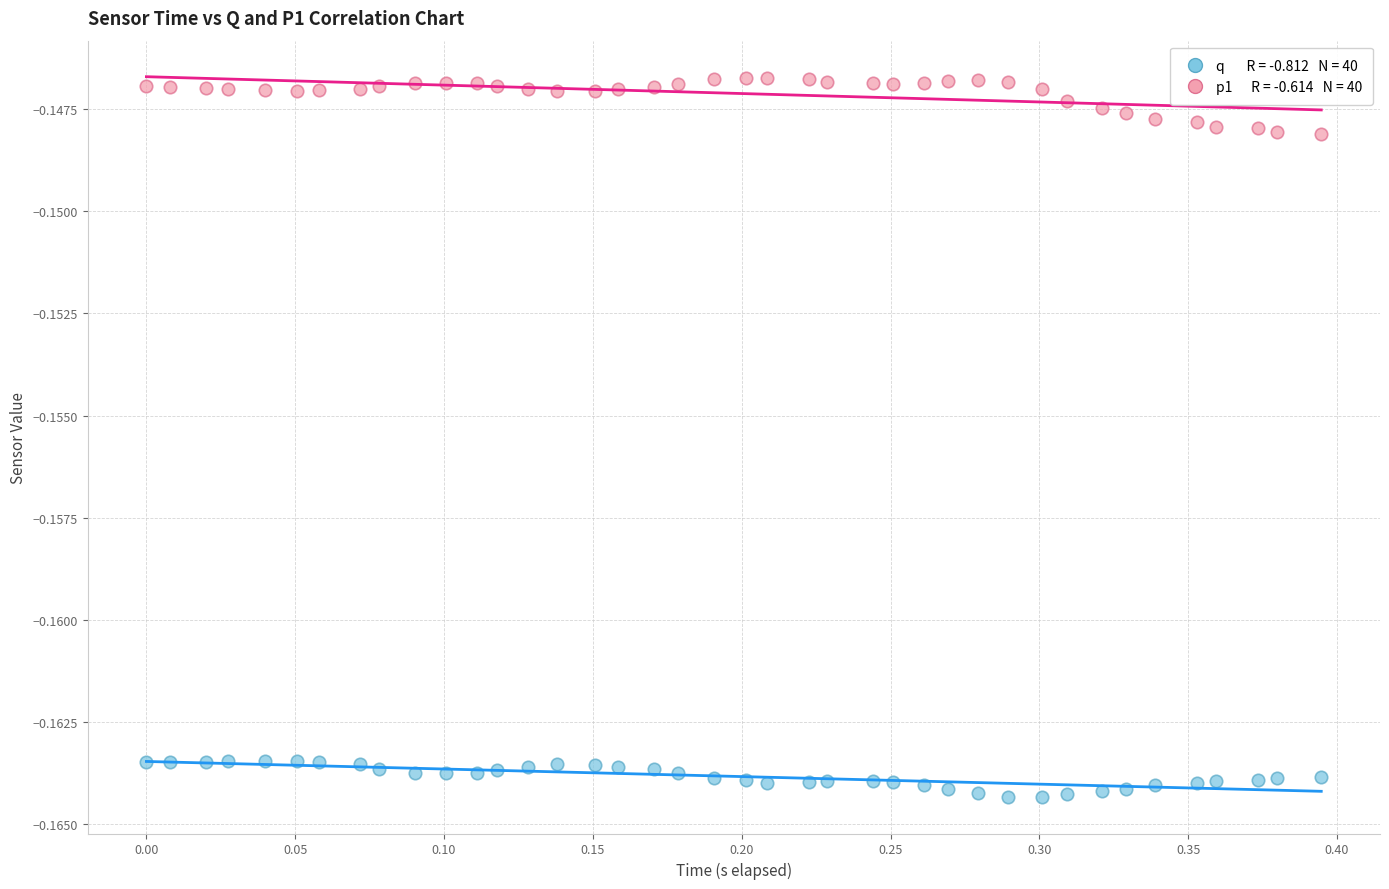

Across all data points, what is the range of X values (max minus min)?

0.4